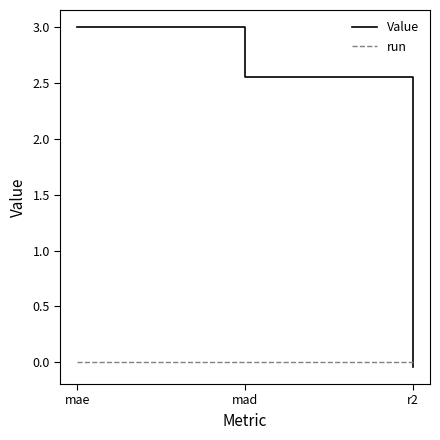

How many values in Value are above zero?

2